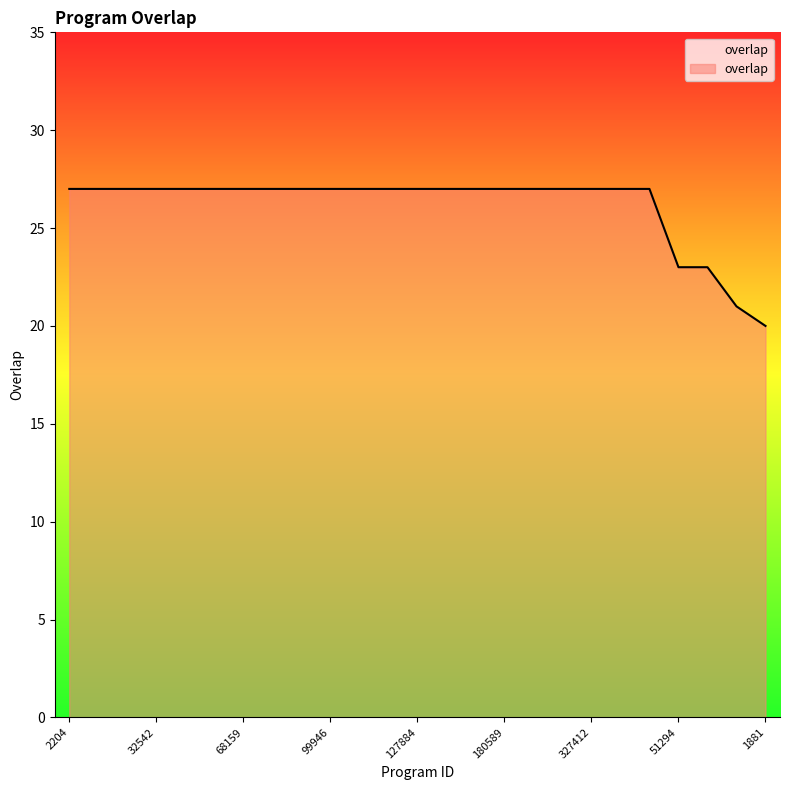

What is the difference between the maximum and minimum values?

7